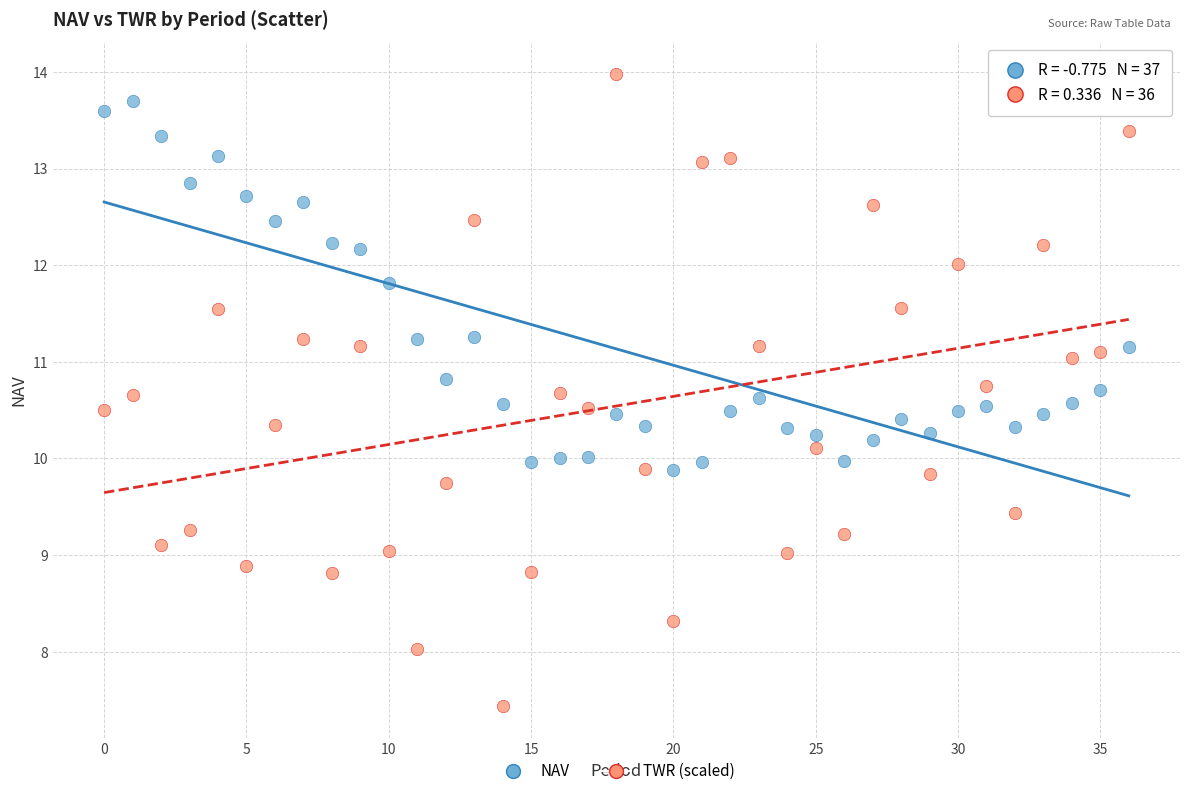

Which series reaches the maximum Y coordinate?

TWR (scaled)